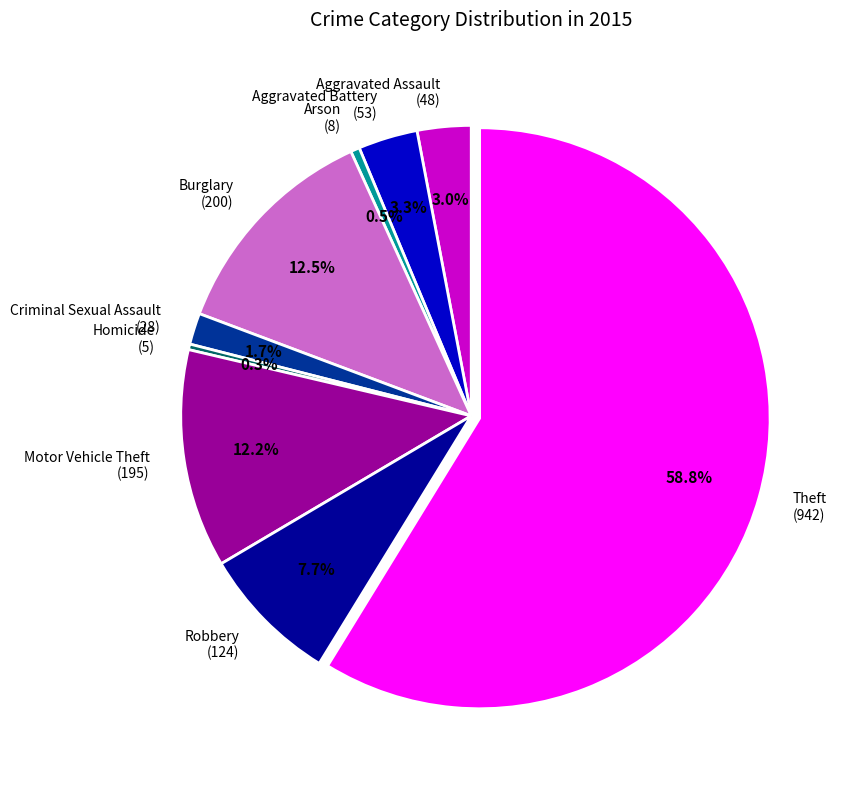

To the nearest percent, what is the combined percentage of Arson and Burglary?

13%